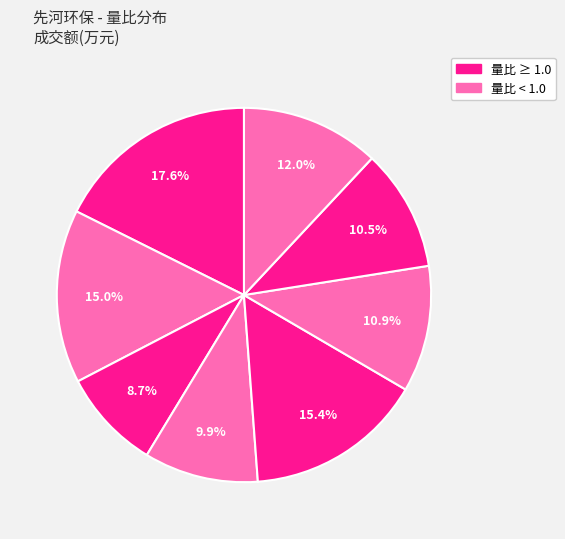

How many slices are in this pie chart?

8